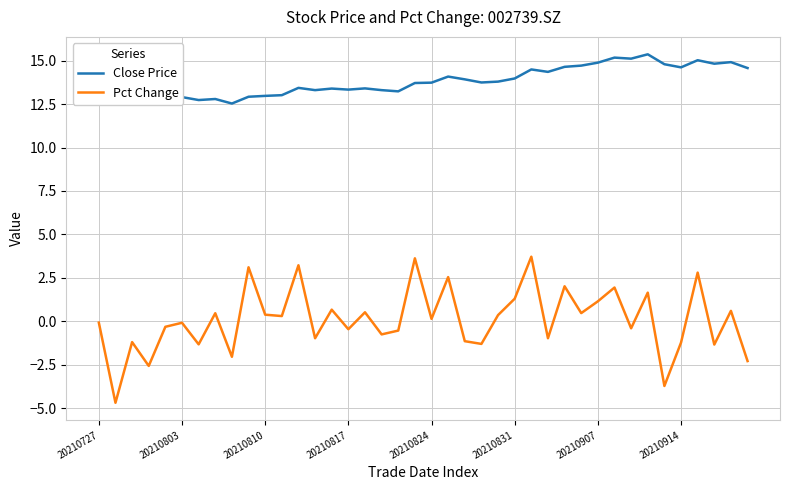

How many lines are shown in the chart?

2